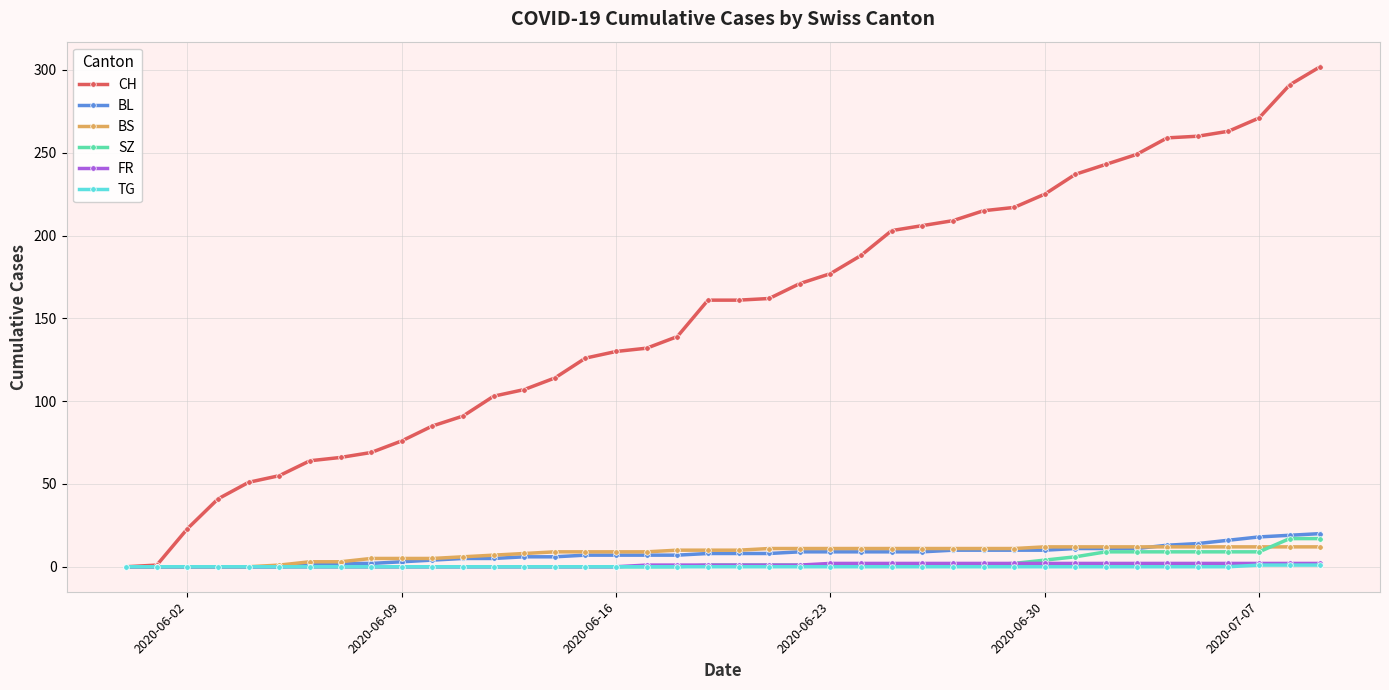

What are all the series names shown in the legend?

CH, BL, BS, SZ, FR, TG